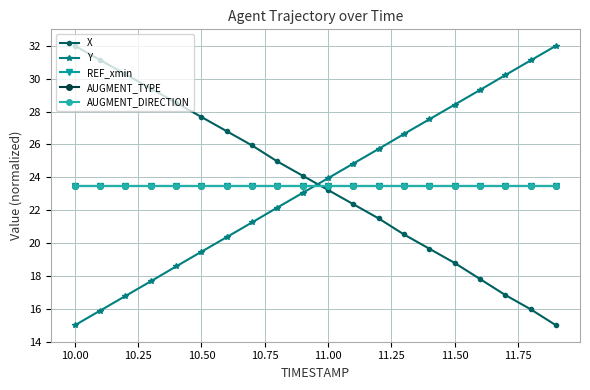

Is this an area chart (filled region under the line)?

No